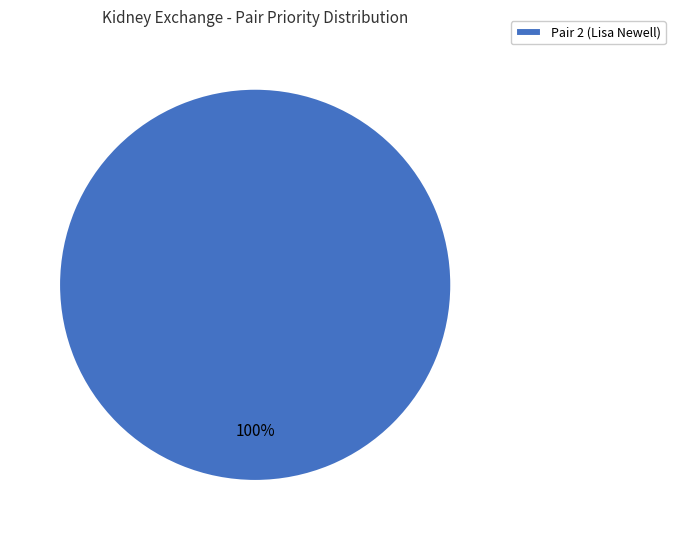

Which category accounts for the majority?

Pair 2 (Lisa Newell)